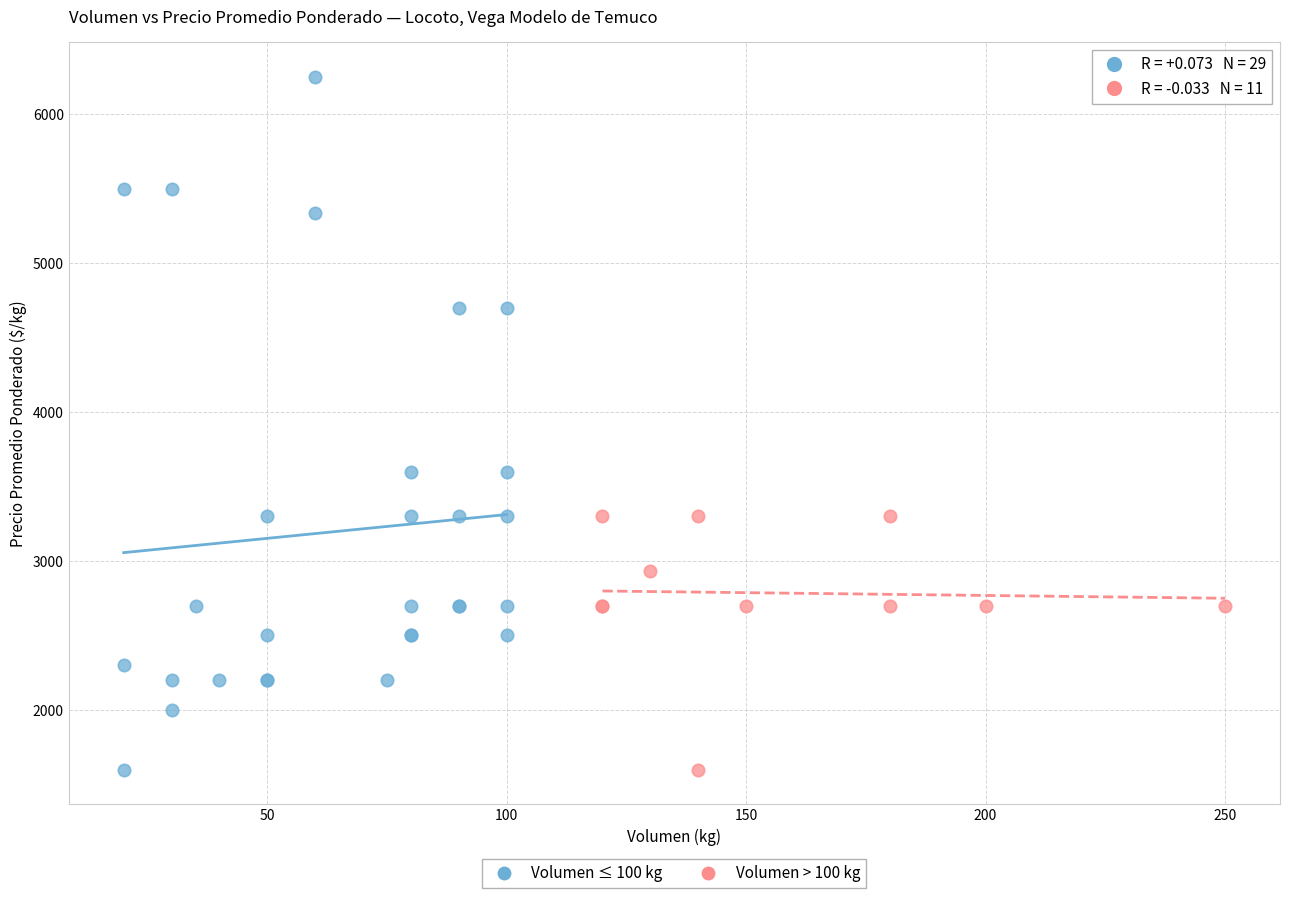

Which series has the widest spread of Y values?

Volumen ≤ 100 kg